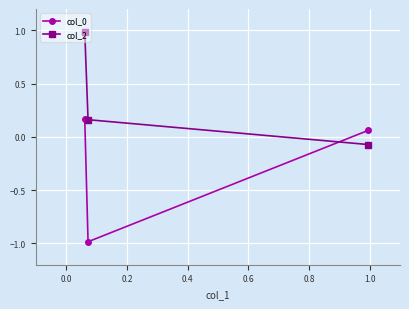

What is the smallest value displayed?

-1.0